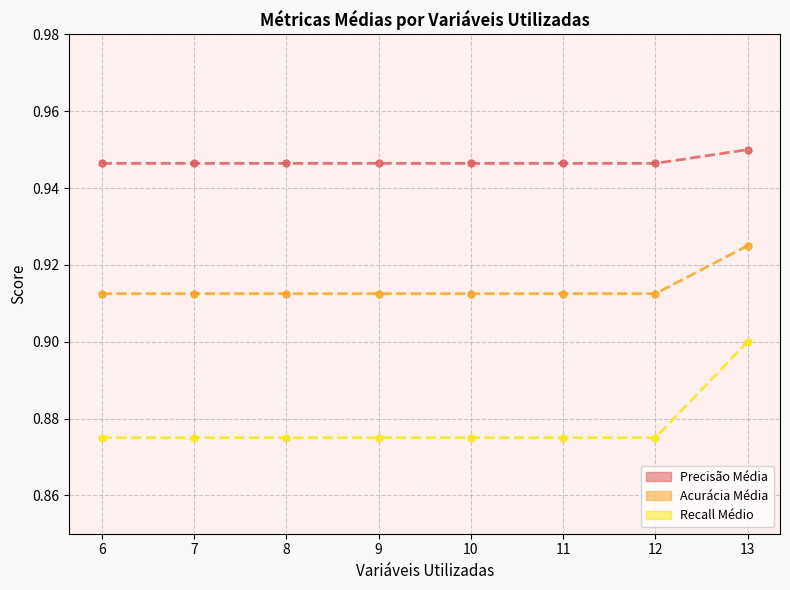

At how many categories does at least one series exceed 0?

8